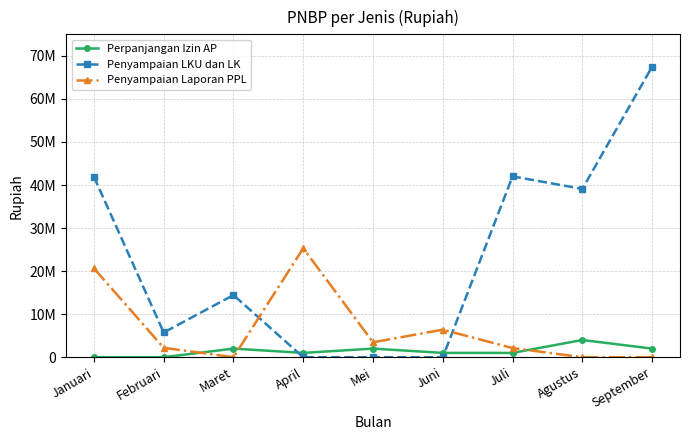

The Perpanjangan Izin AP series shows 0 at Januari. True or false?

True